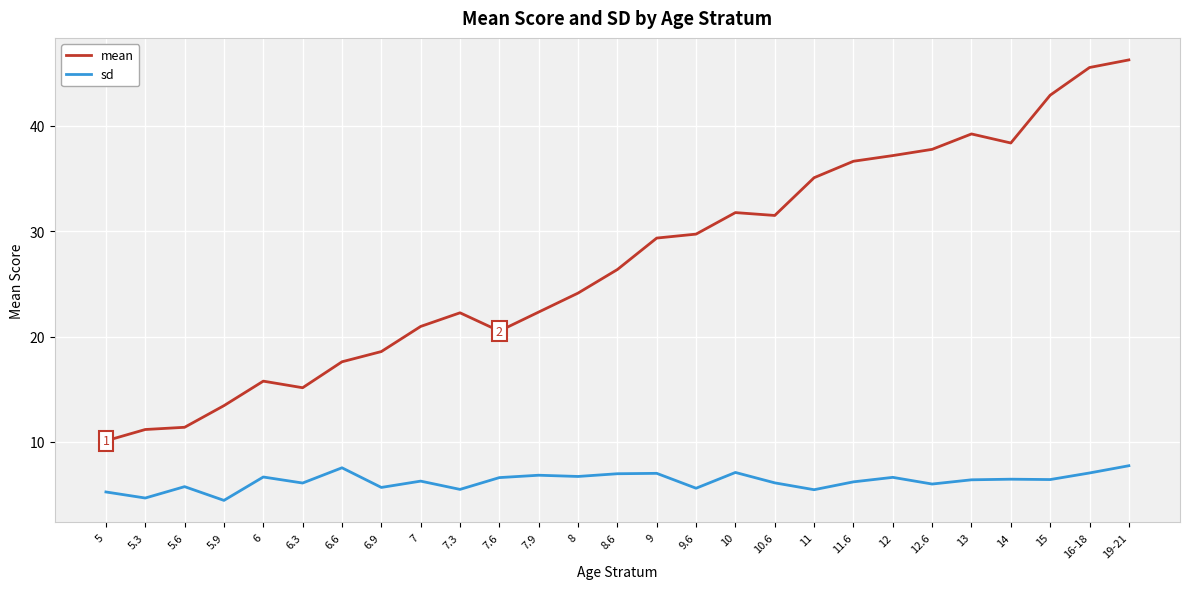

What position from the left is 10.6?

18